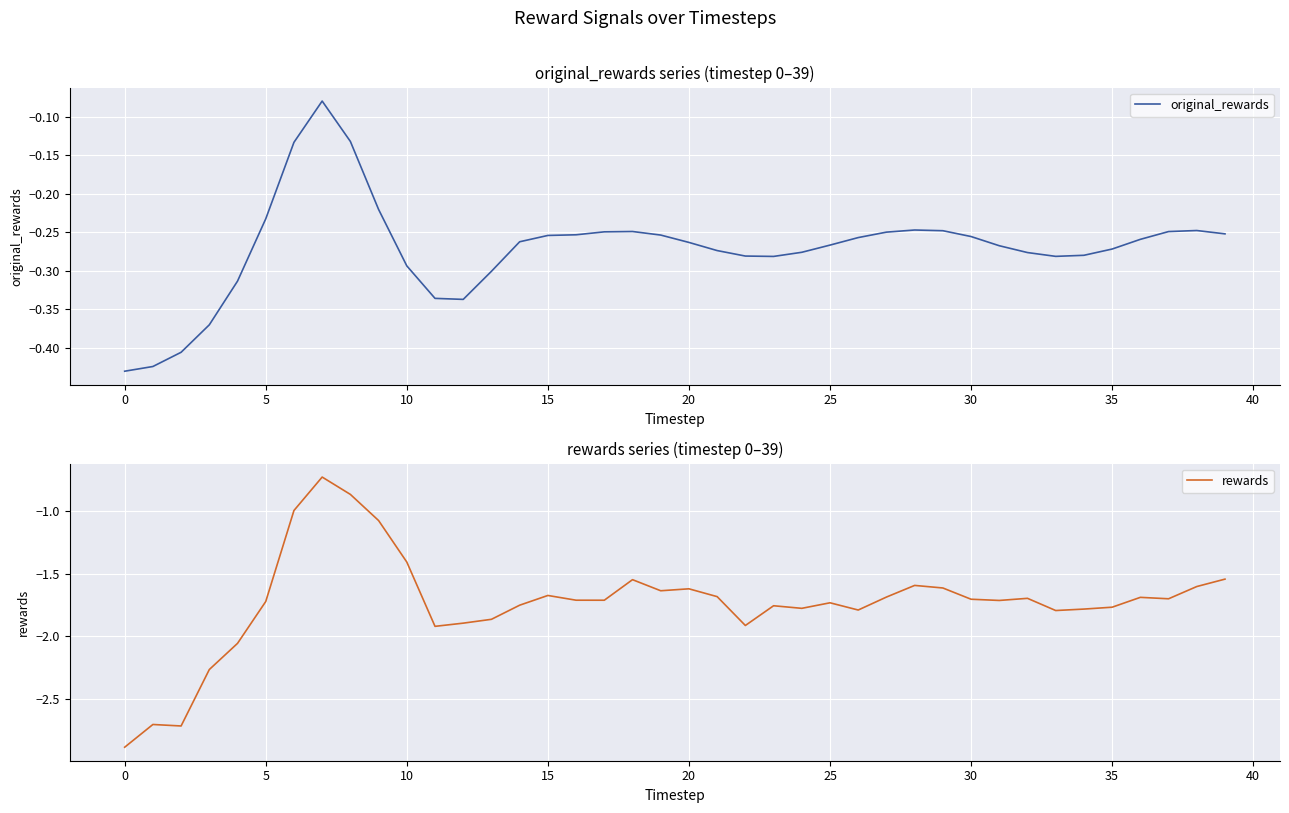

How many interior local valleys does the original_rewards series have?

3